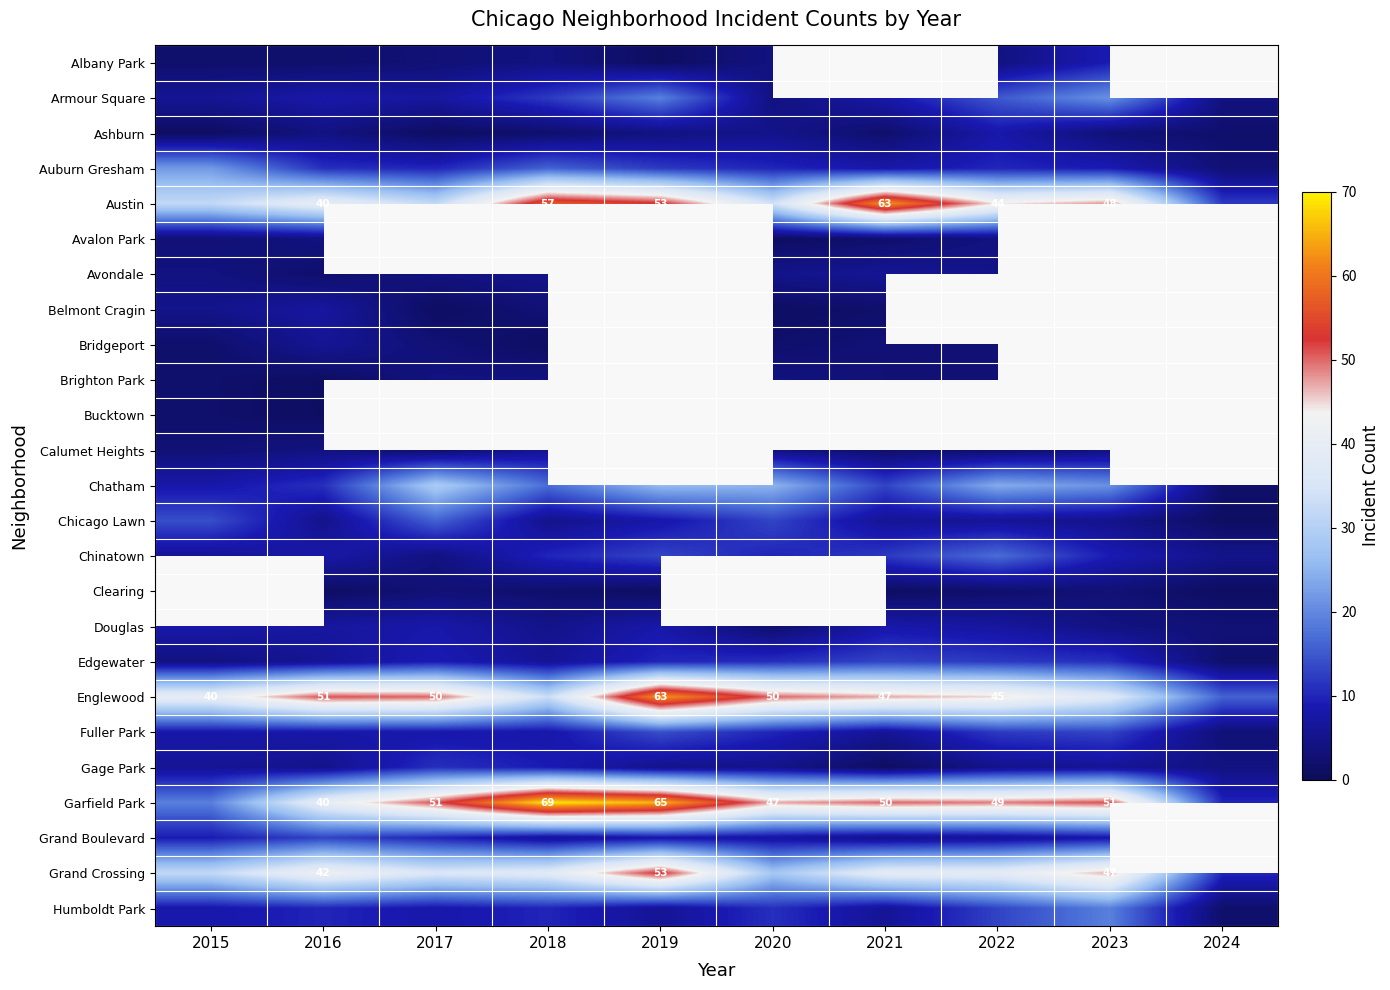

Is it true that Englewood equals 80 at 2020?

False